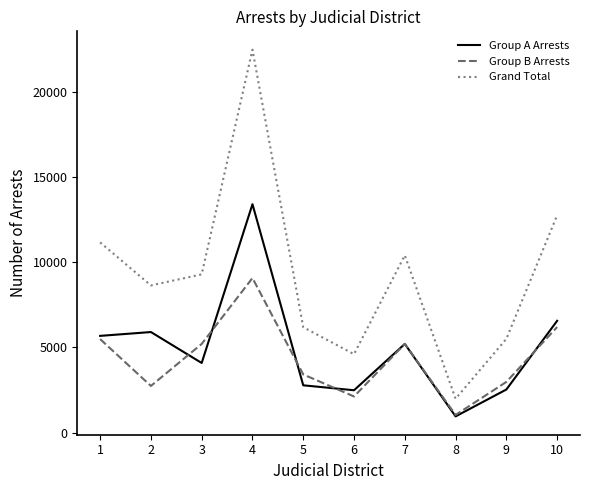

What is the smallest value displayed?

949